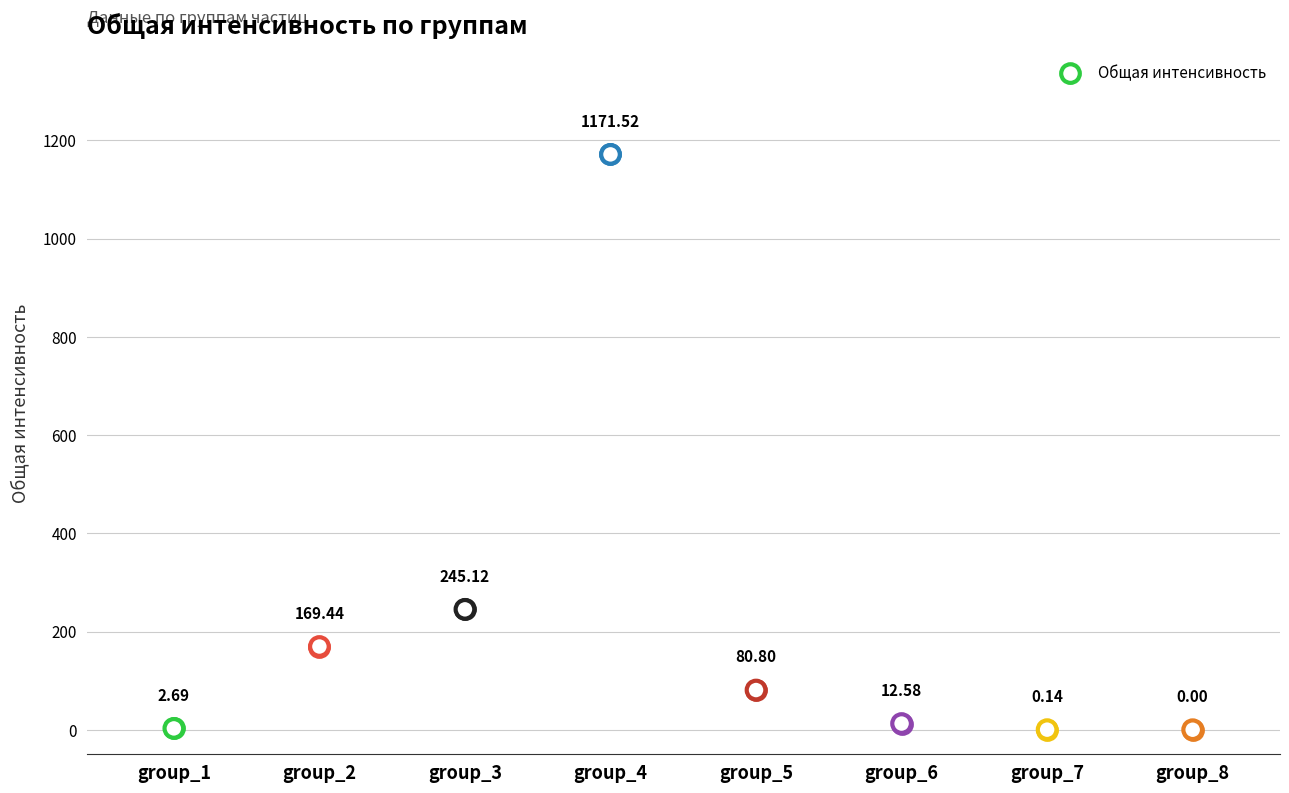

Between group_5 and group_3, which is larger?

group_3